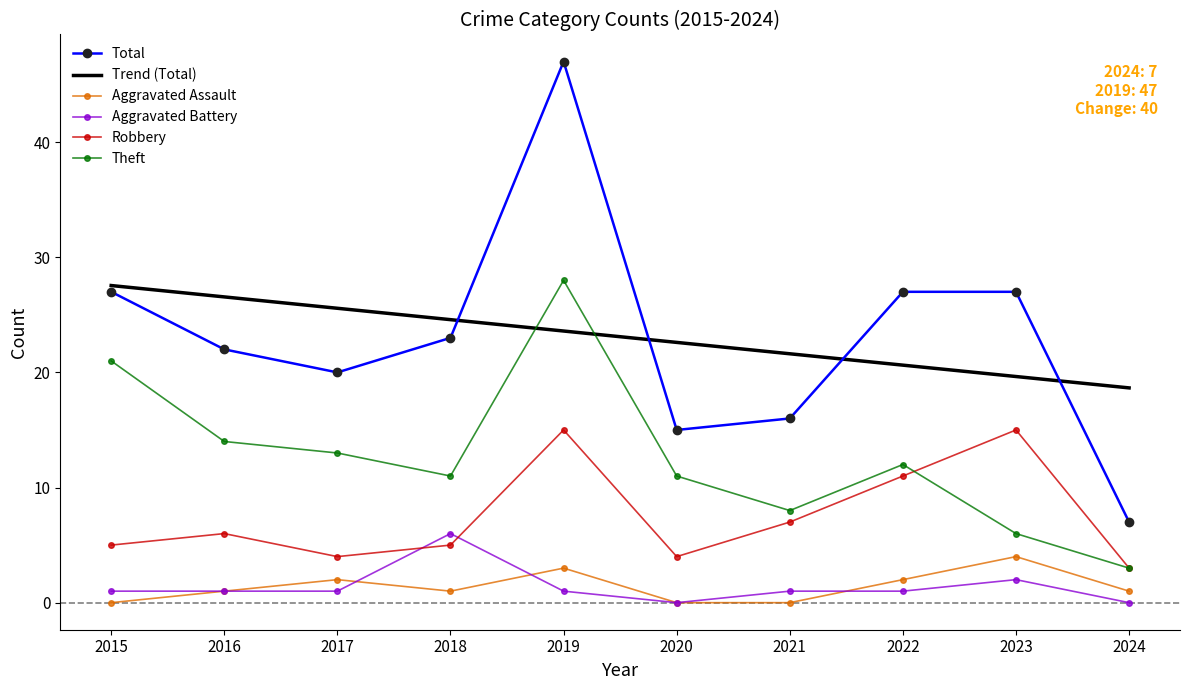

True or false: Total has more than 0 interior local peaks.

True